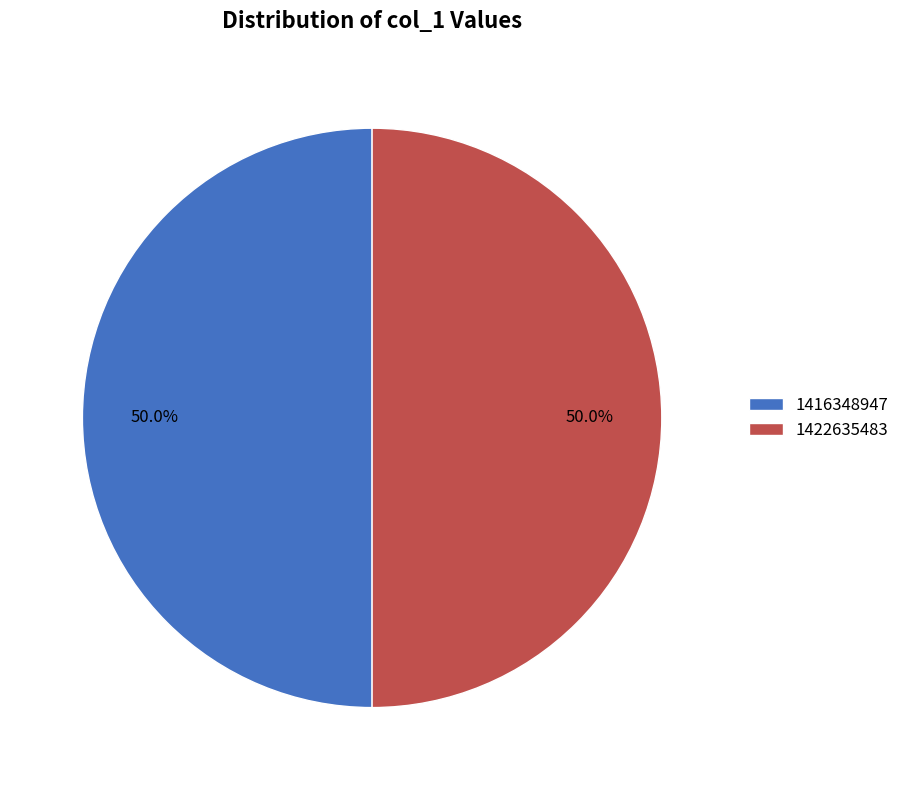

Combined, do 1422635483 and 1416348947 account for over 50%?

Yes